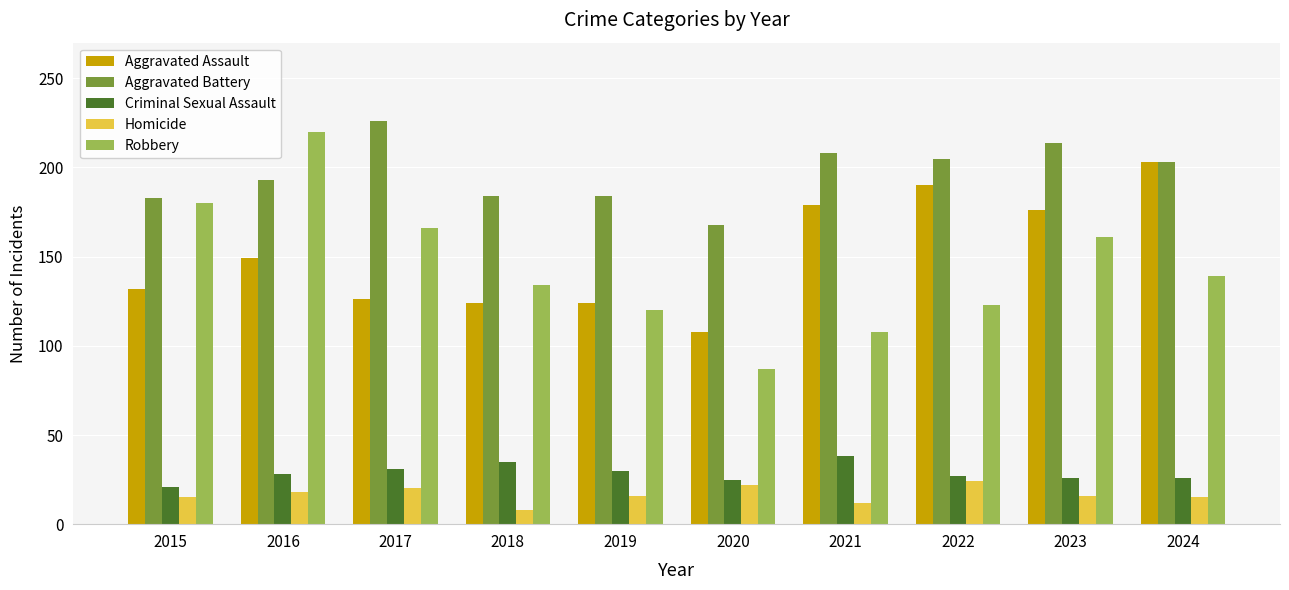

What is the approximate value of Criminal Sexual Assault at 2015, to the nearest 5?

20